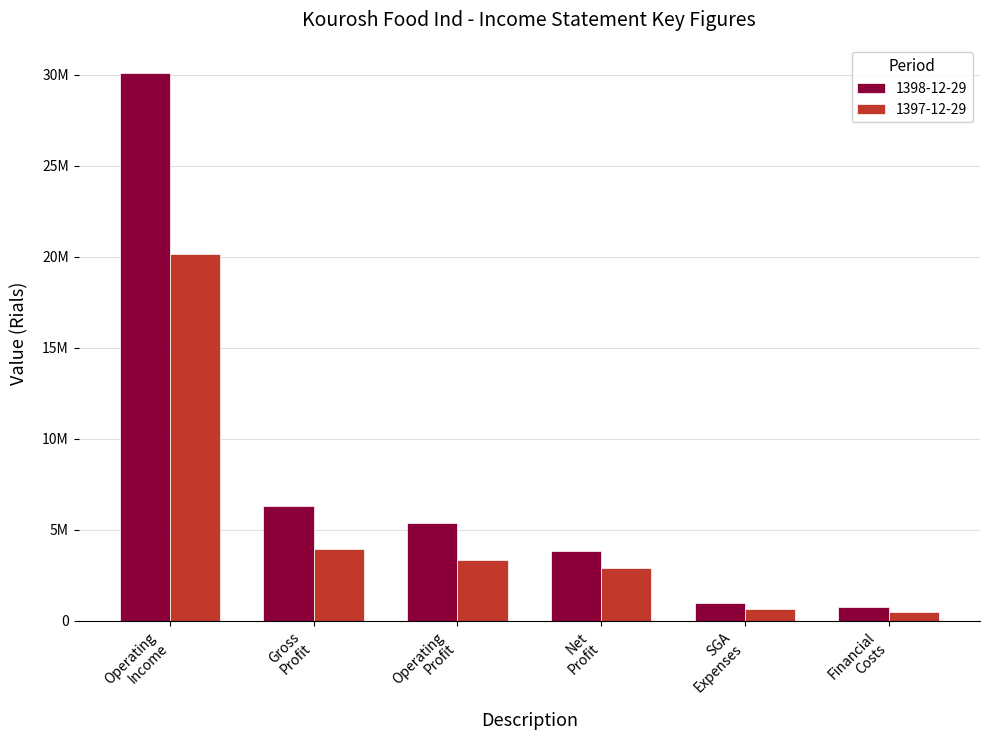

What are all the series names shown in the legend?

1398-12-29, 1397-12-29